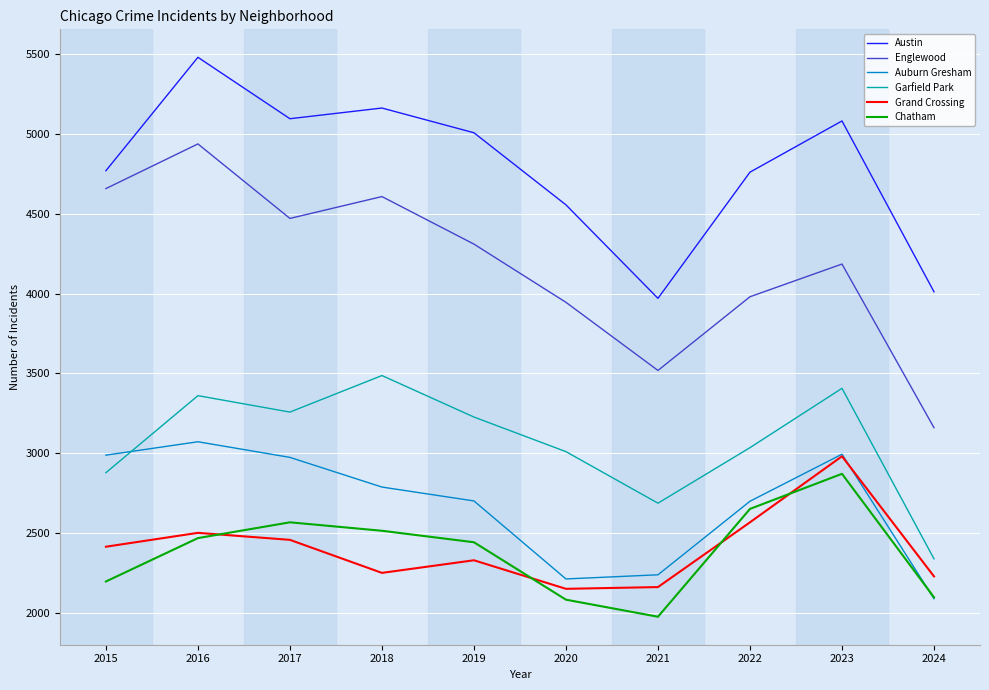

What is the greatest value displayed?

5481